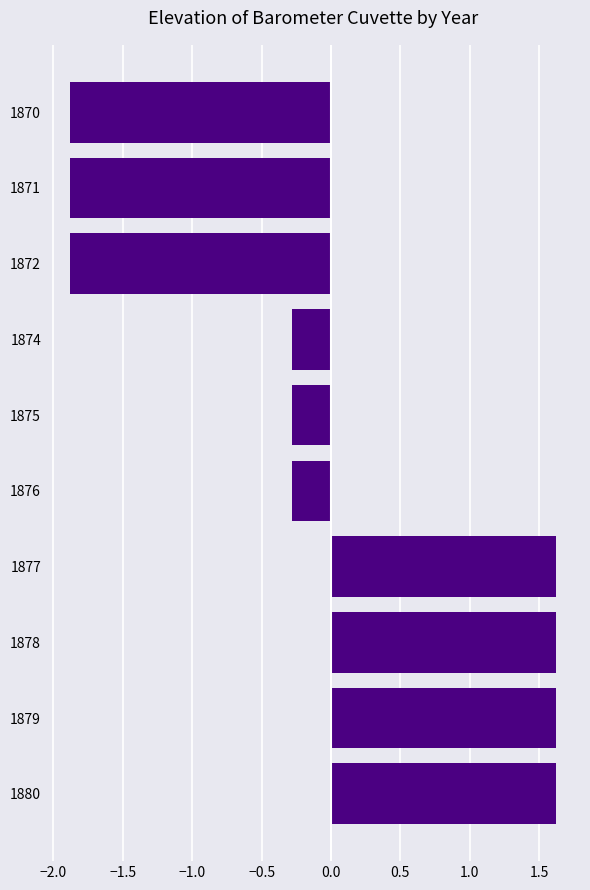

The value at 1878 is 0.7. True or false?

False